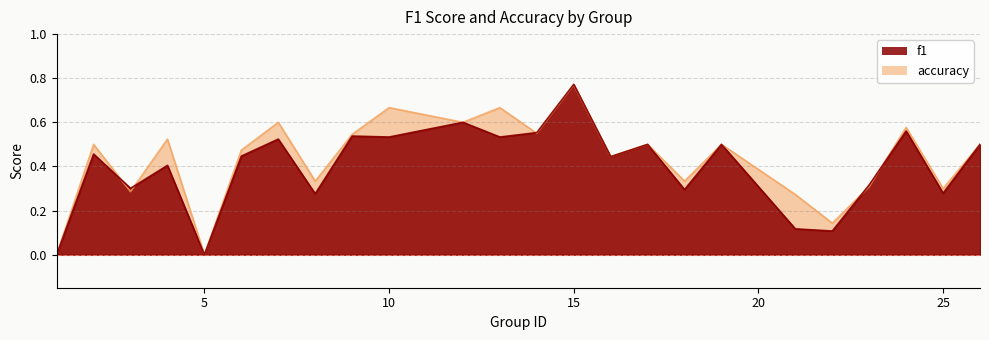

Rank the series at 7 from highest to lowest value.

accuracy, f1